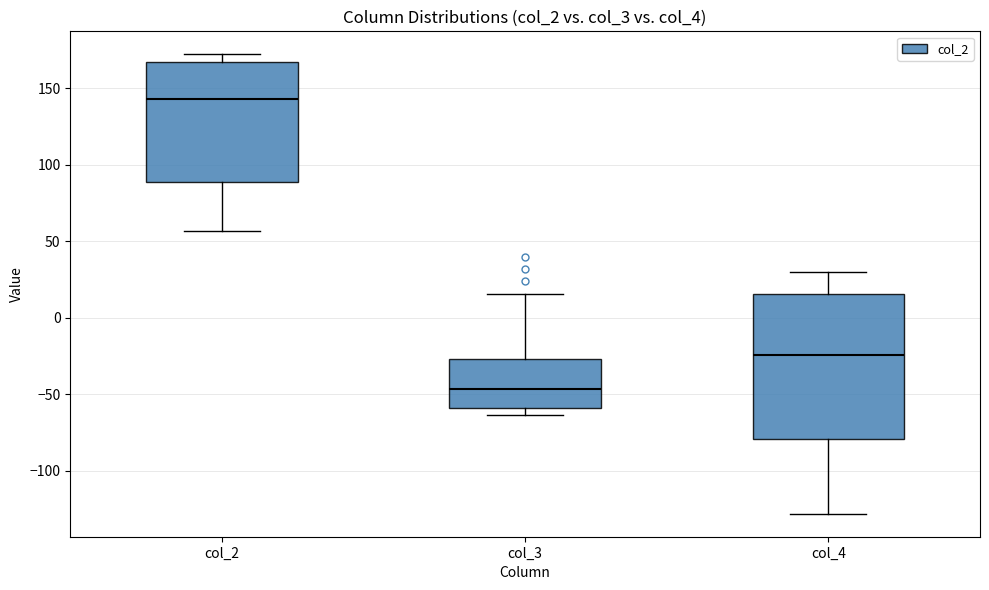

Reading left to right, transcribe this box plot: for each box, give where its median line is, the range the box spans, and where its two whiskers end, as read against the y-axis. The values are not printed on the chart, so give them approximately, as read against the axis.

col_2: median 145, box 90 to 165, whiskers 55 to 170
col_3: median -45, box -60 to -25, whiskers -65 to 15
col_4: median -25, box -80 to 15, whiskers -130 to 30